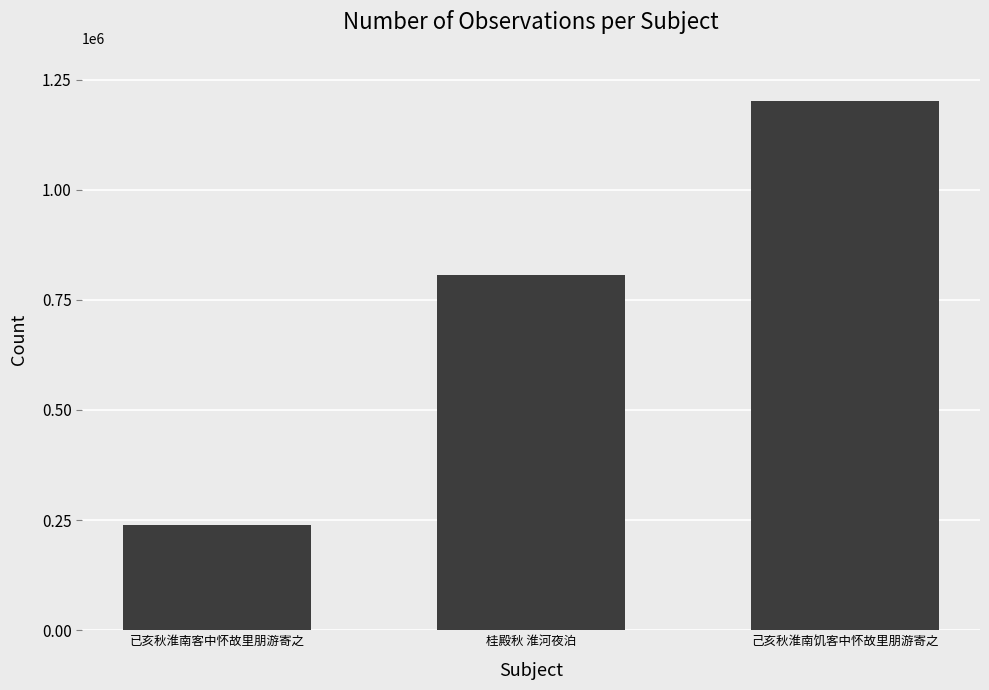

What is the label of the 2nd bar from the right?

桂殿秋 淮河夜泊